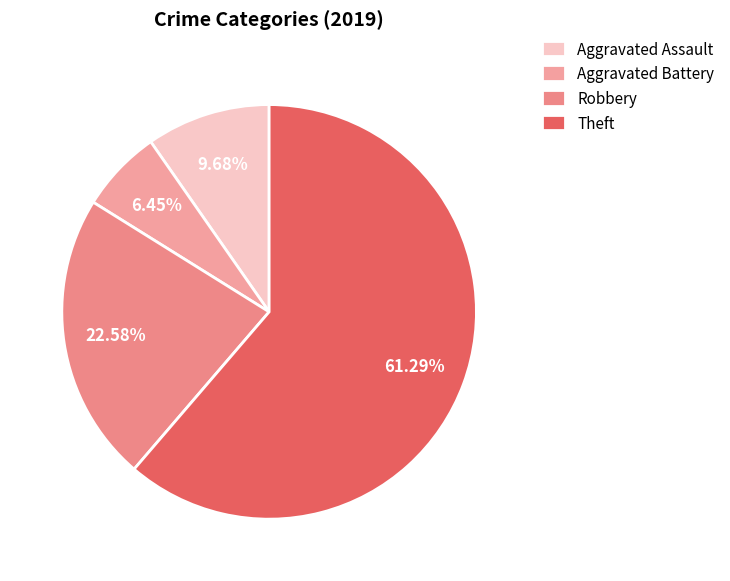

How many slices are in this pie chart?

4